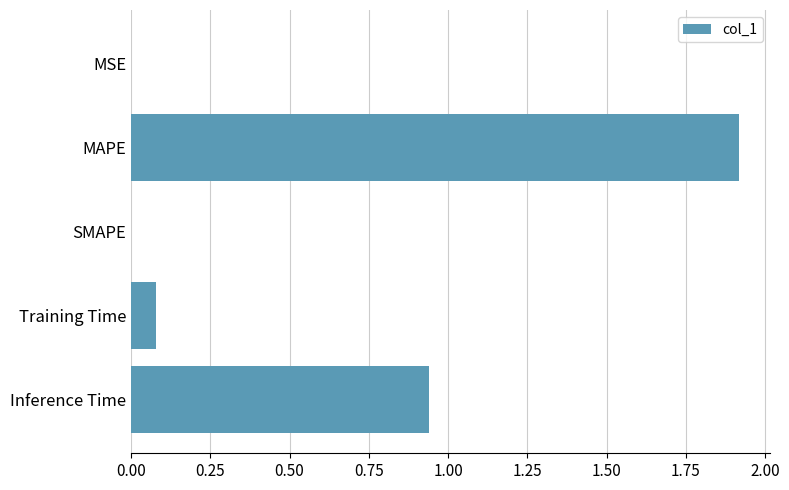

At which category does the chart reach its peak across all series?

MAPE